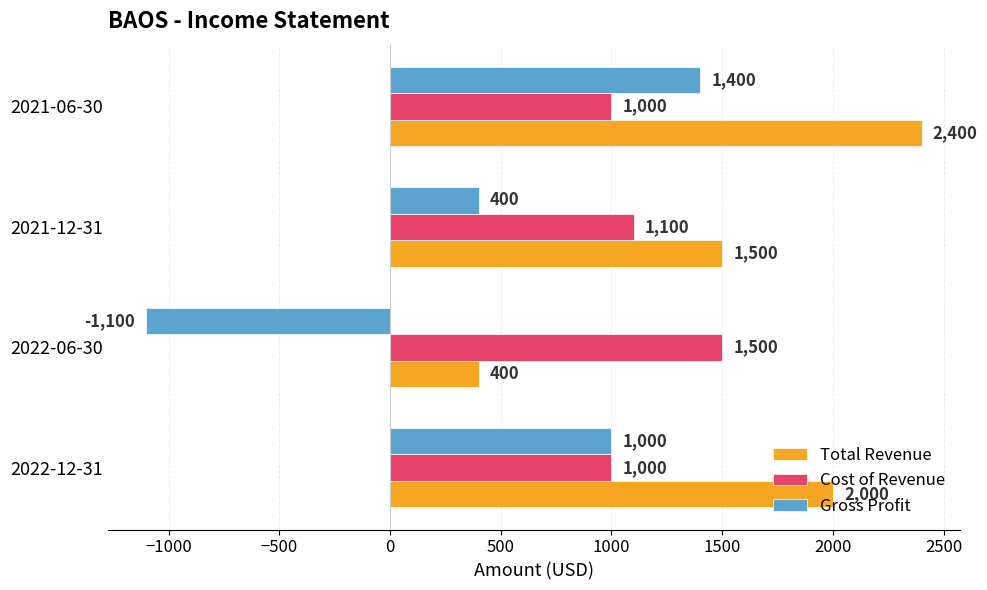

What is the minimum value for Gross Profit?

-1100